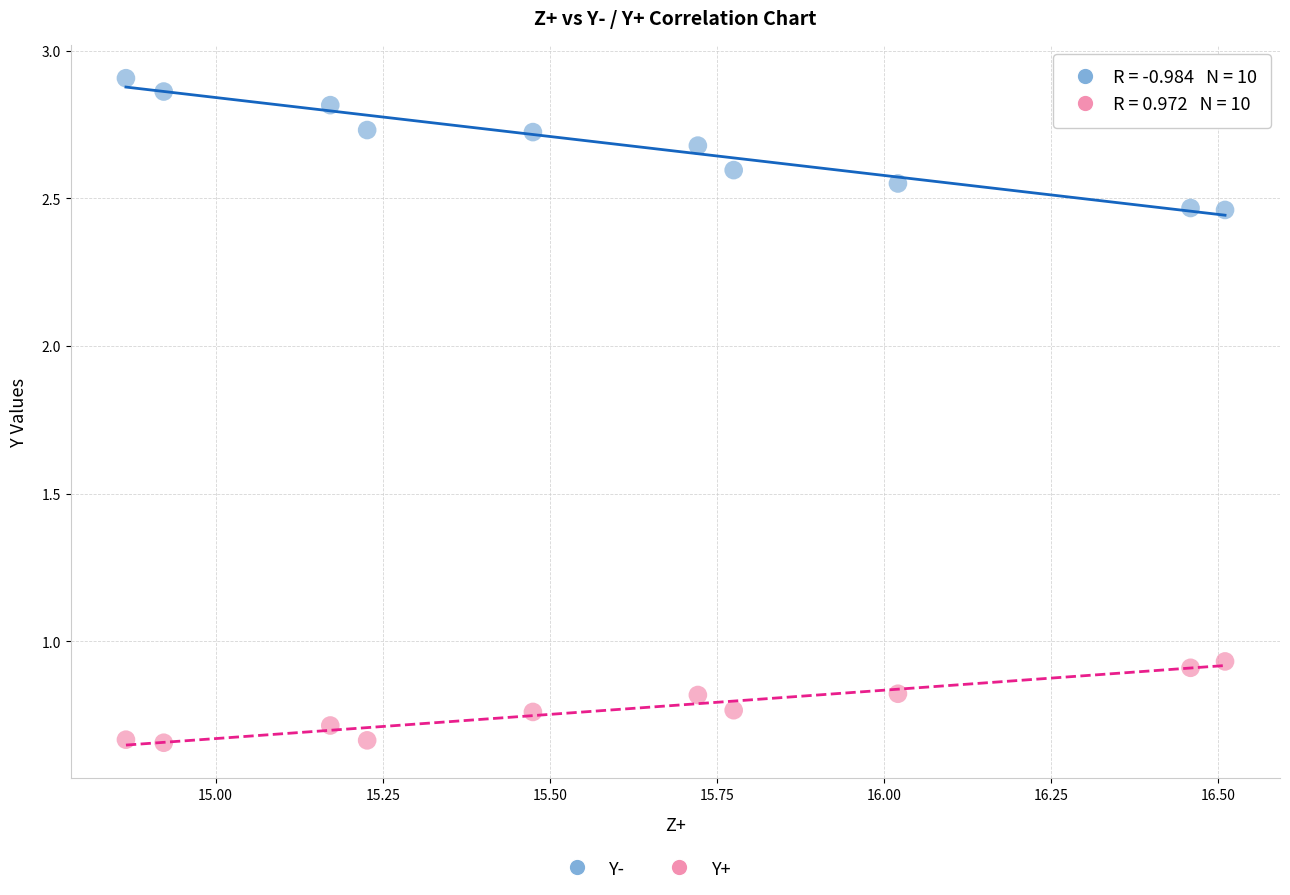

Which series has the widest spread of Y values?

Y-